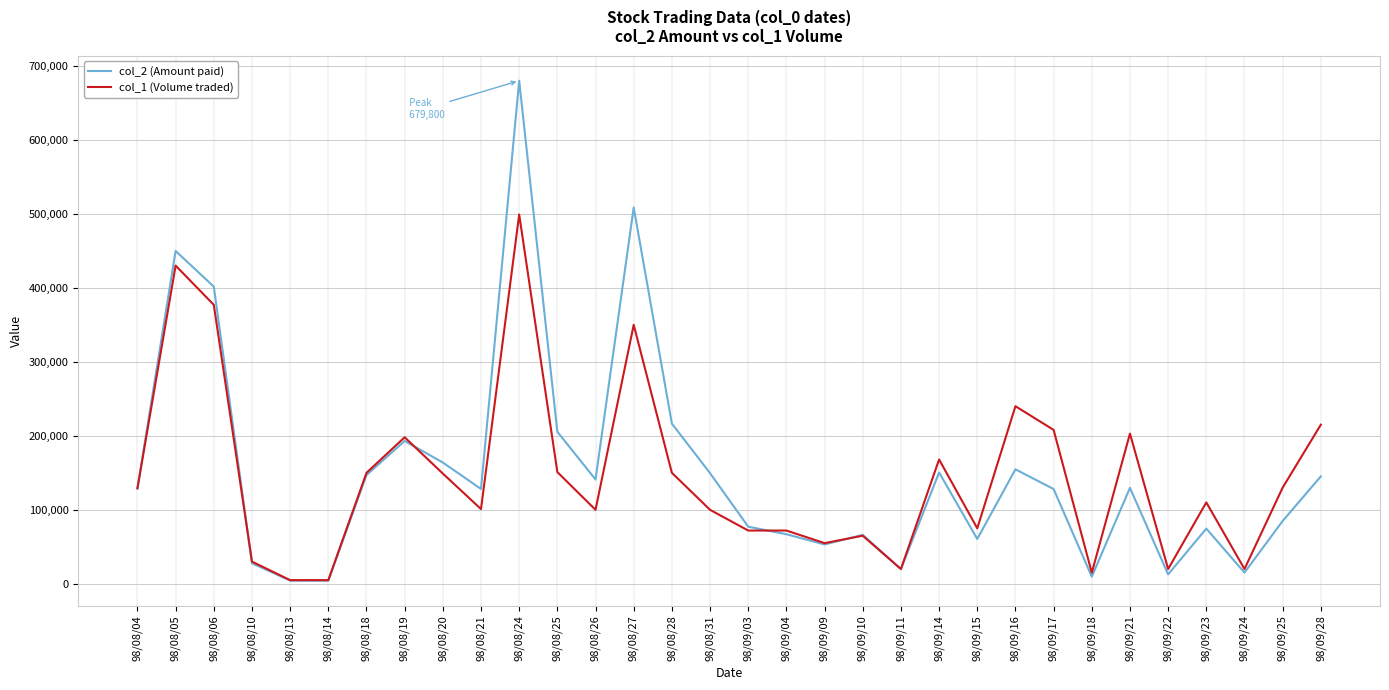

The value of col_2 (Amount paid) at 98/08/27 is 508500. True or false?

True